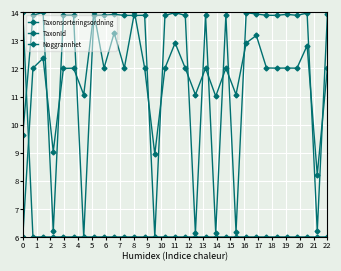

How many series are shown in this chart?

3